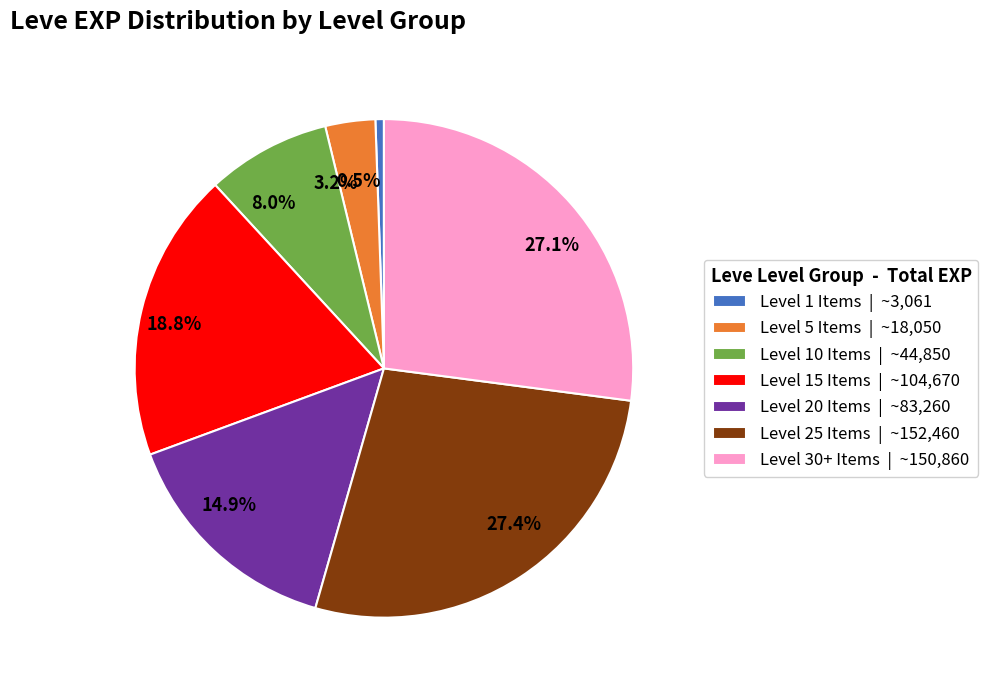

Does any single category account for the majority?

No